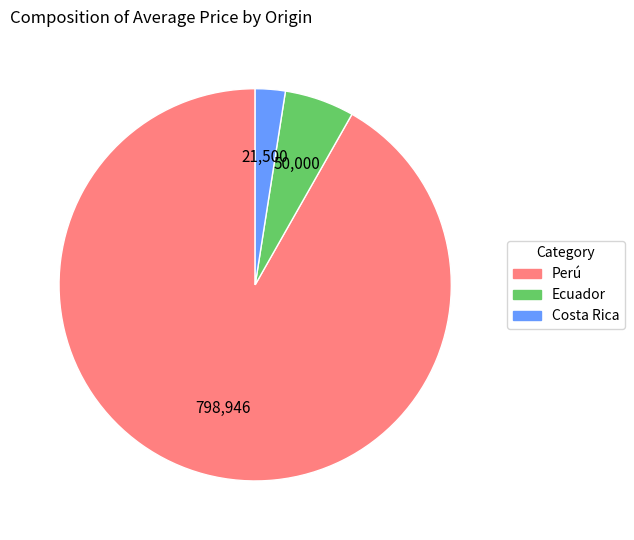

Is there a majority slice in this chart?

Yes